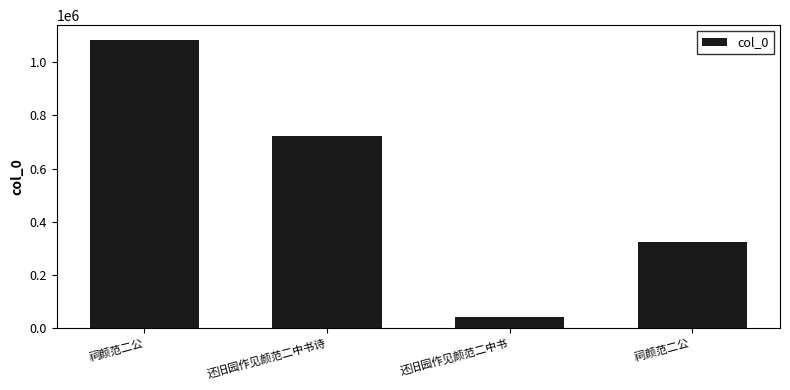

What is the sum of all values?

2172461